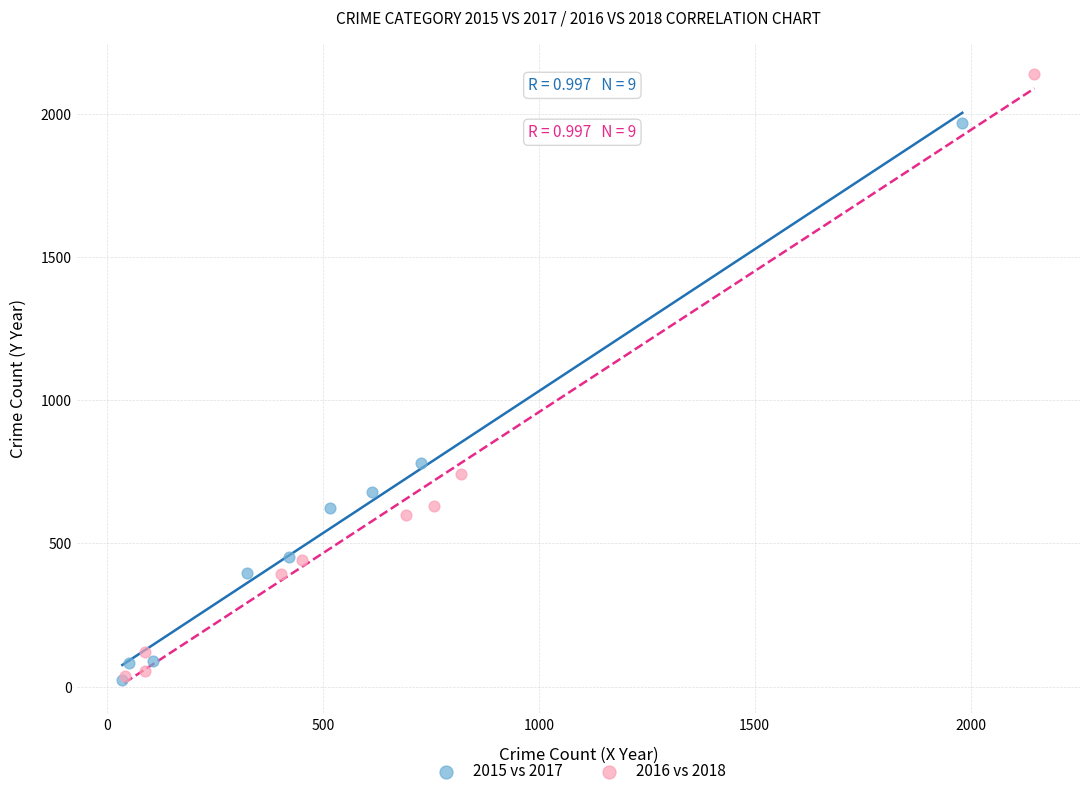

Which series reaches the maximum Y coordinate?

2016 vs 2018